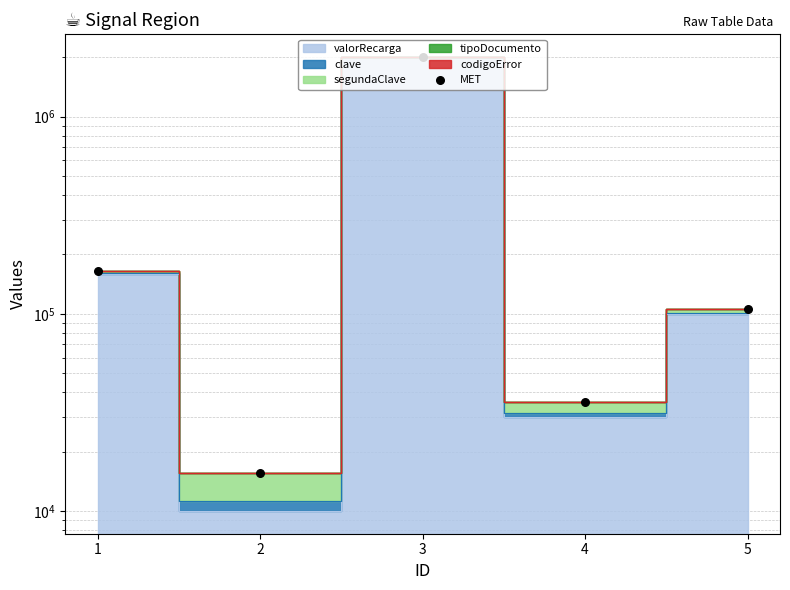

What is the change in value from 1 to 2?

-150000